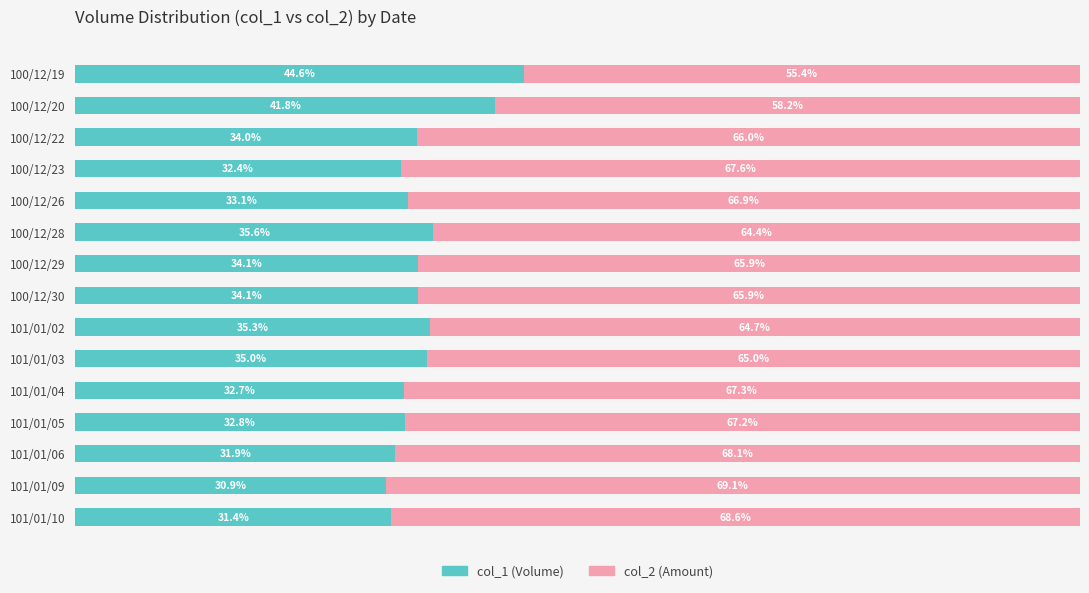

The col_1 (Owner-occupied) series shows 14.0 at 101/01/05. True or false?

False